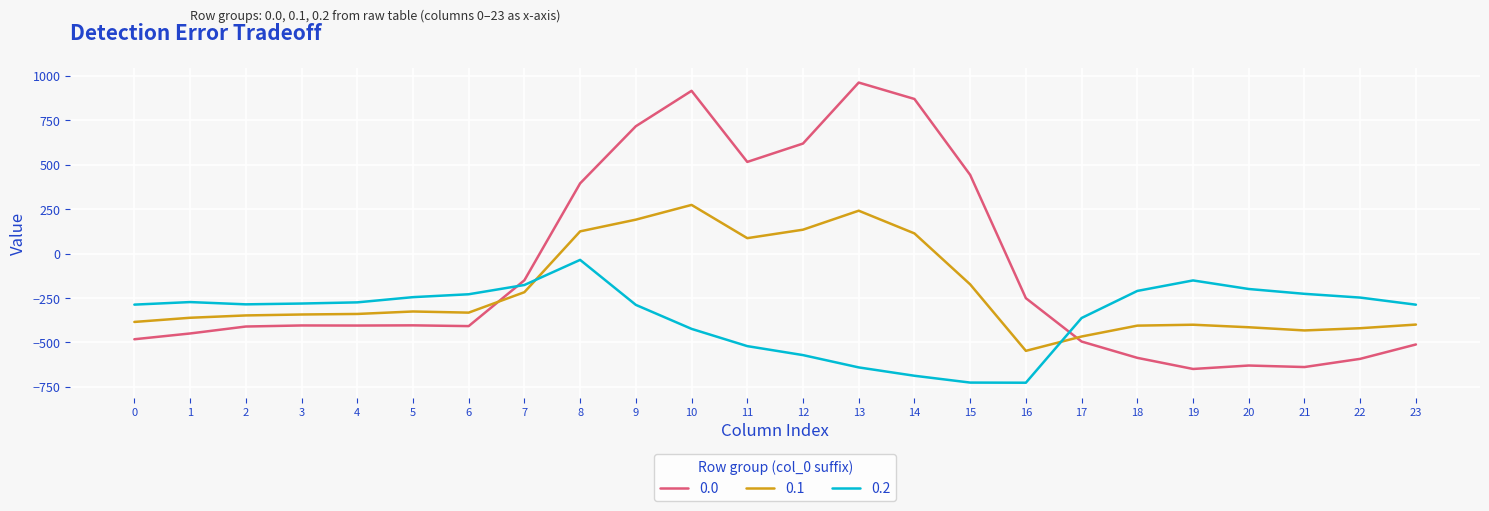

What is the difference between the maximum and minimum values in the 0.0 series?

1611.9